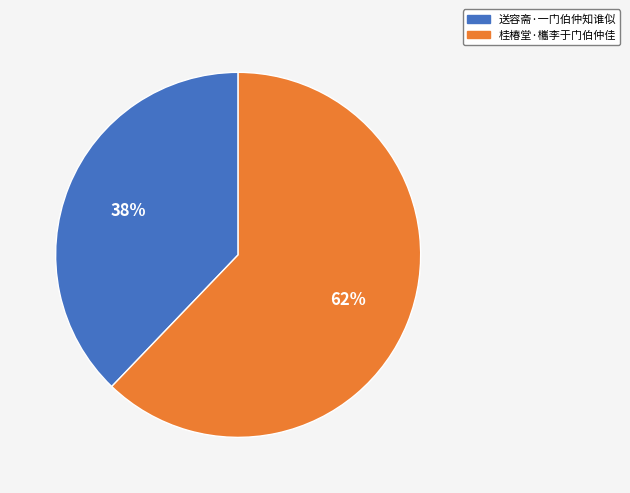

Which category has the biggest portion of the pie?

桂椿堂·欈李于门伯仲佳